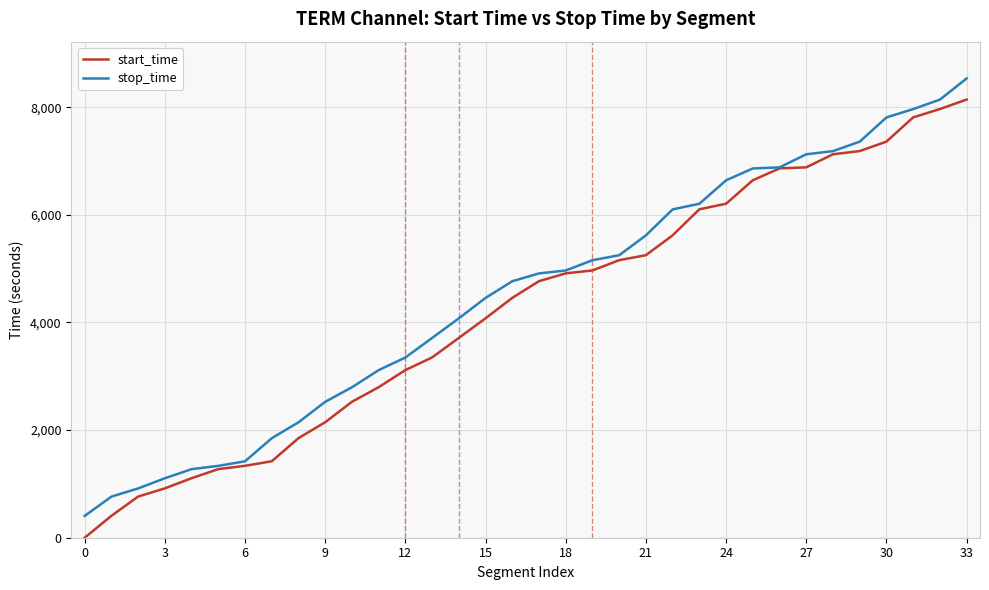

What is the maximum value for stop_time?

8534